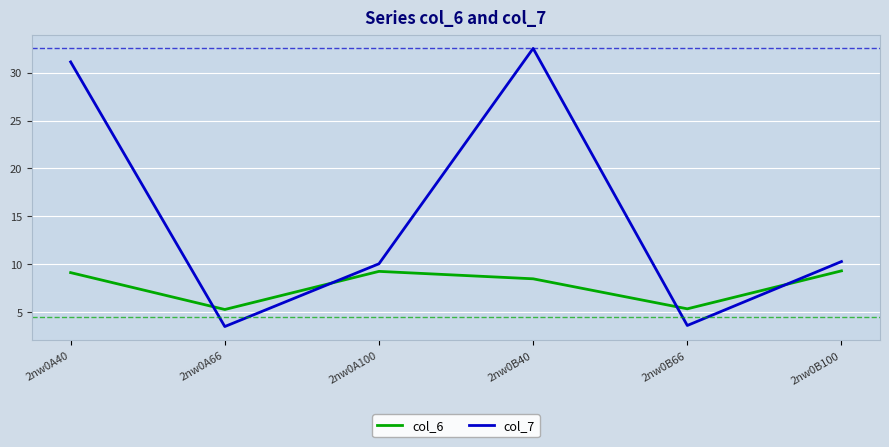

Which series has the widest spread of values?

col_7